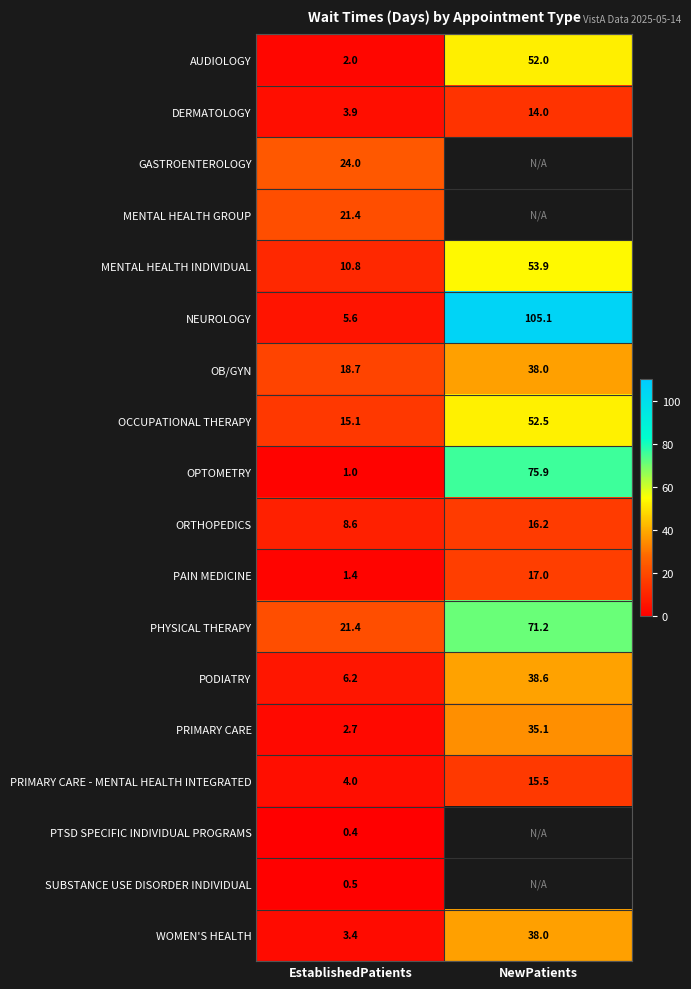

What is the average value of the WOMEN'S HEALTH series?

20.7